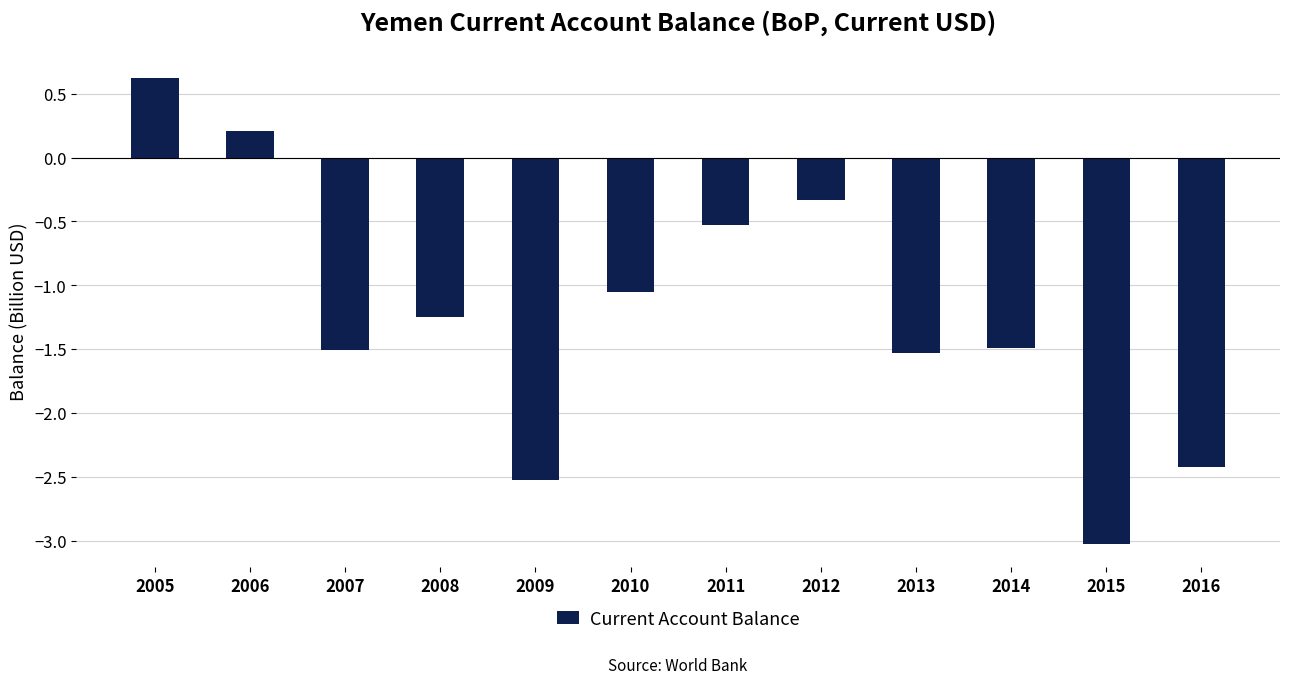

The chart shows a value of -0.8 at 2011. True or false?

False